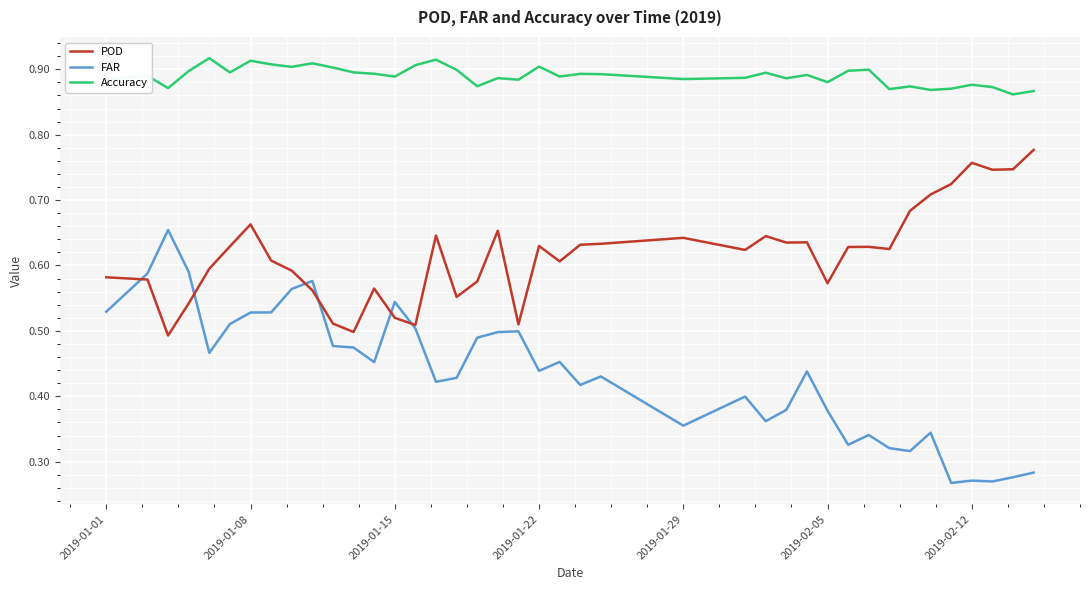

Does the chart have visible grid lines?

Yes